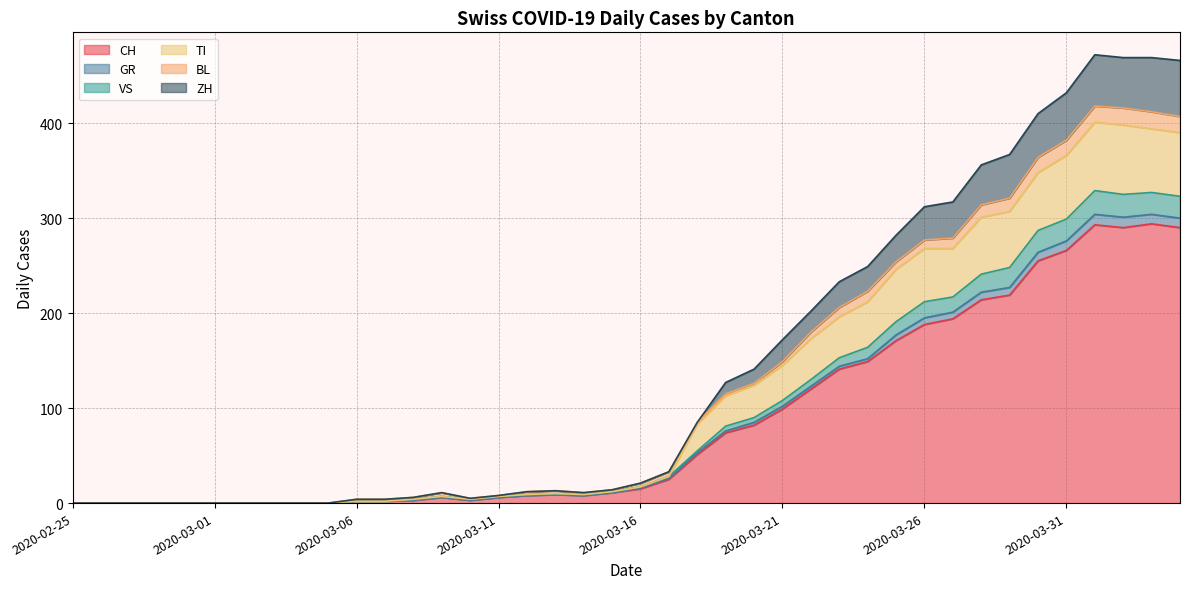

What is the highest value of the CH series?

294